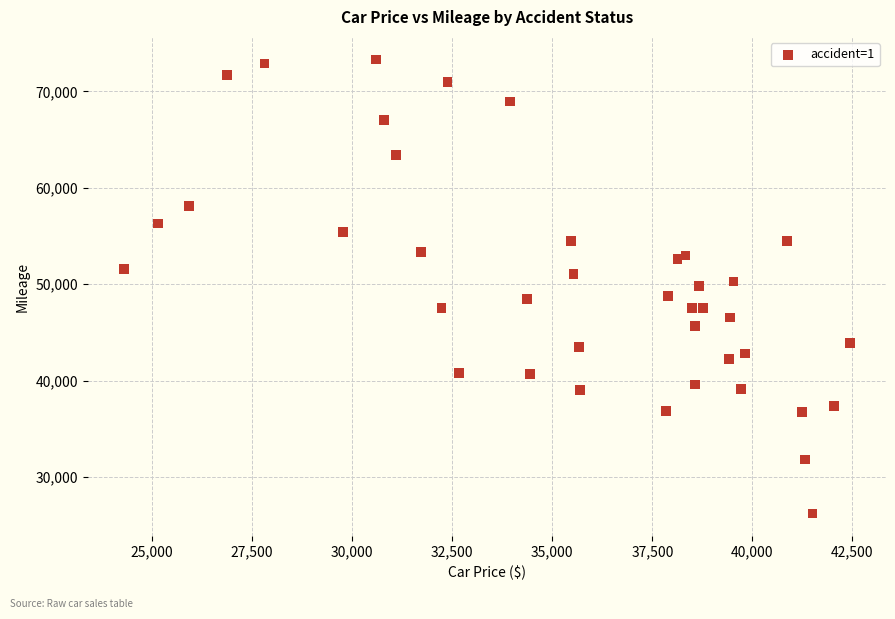

What is the range of X values (max minus min)?

18126